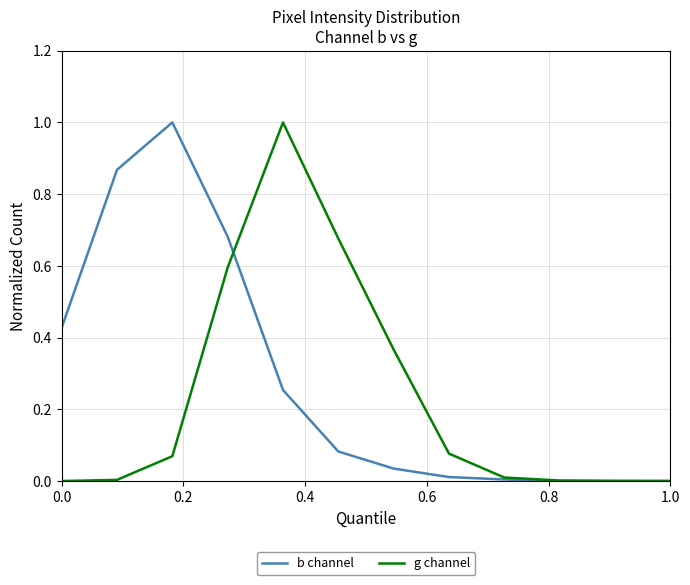

What is the maximum value shown in the chart?

1.0